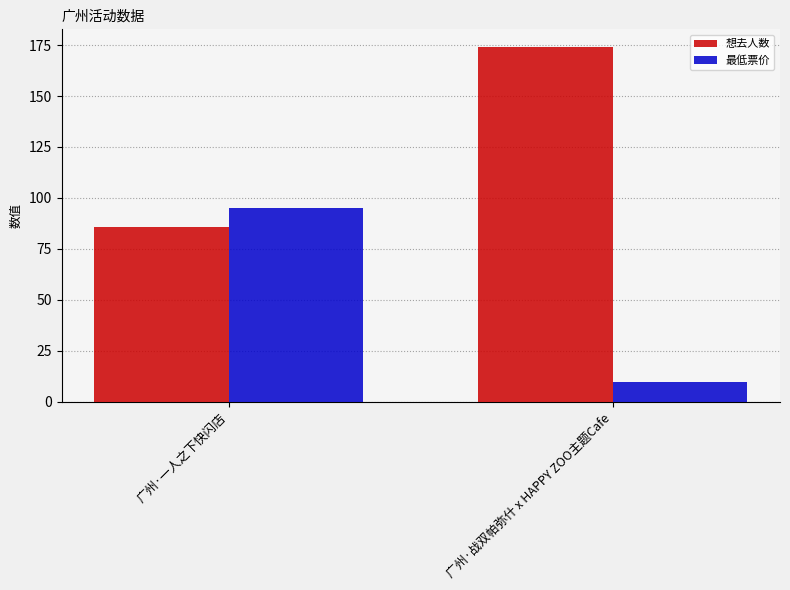

What is the sum of all 想去人数 values?

260